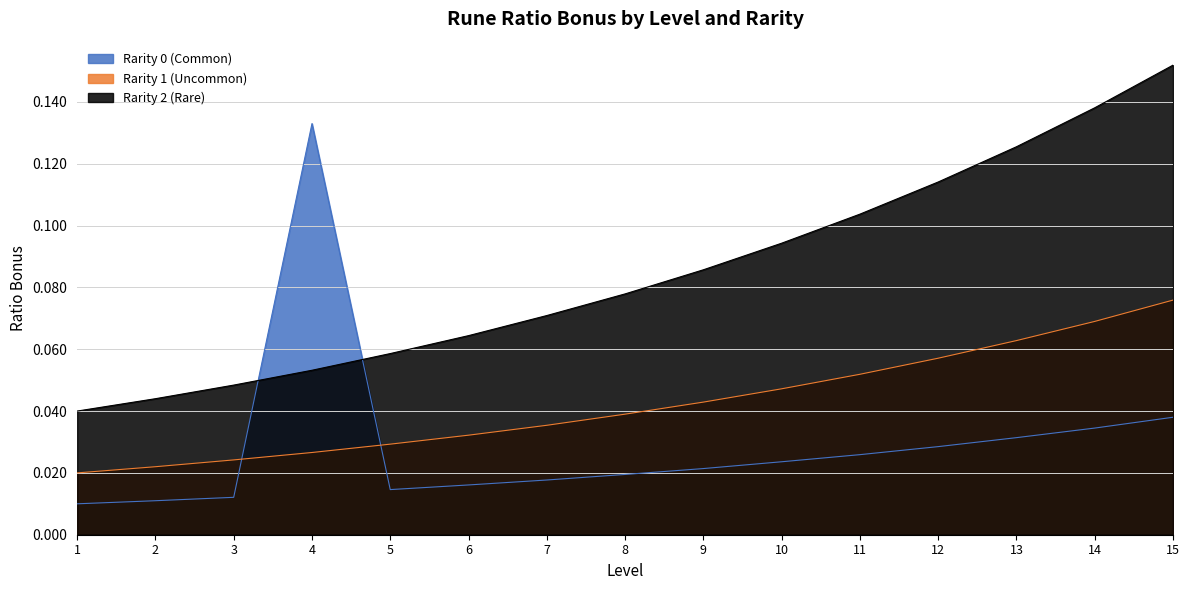

How many lines are shown in the chart?

3